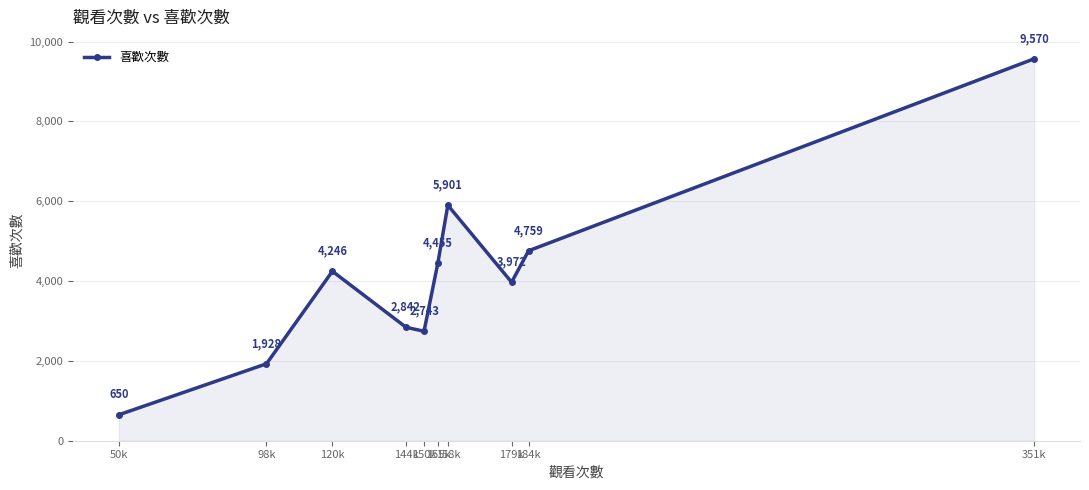

How many points are lower than both their immediate neighbors (excluding endpoints)?

2